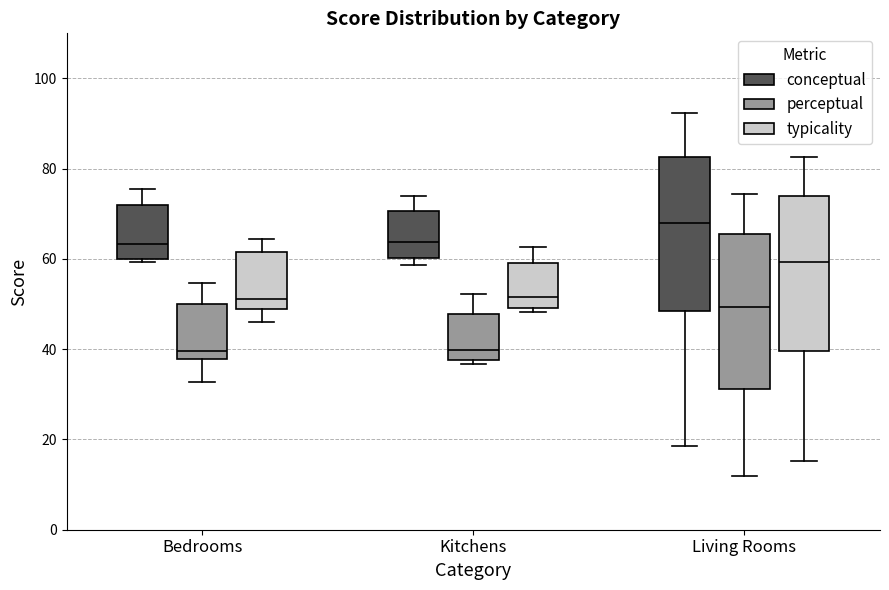

Reading left to right, transcribe this box plot: for each box, give where its median line is, the range the box spans, and where its two whiskers end, as read against the y-axis. The values are not printed on the chart, so give them approximately, as read against the axis.

Bedrooms (conceptual): median 64, box 60 to 72, whiskers 60 (just below the box's lower edge) to 76
Bedrooms (perceptual): median 40, box 38 to 50, whiskers 32 to 54
Bedrooms (typicality): median 52, box 48 to 62, whiskers 46 to 64
Kitchens (conceptual): median 64, box 60 to 70, whiskers 58 to 74
Kitchens (perceptual): median 40, box 38 to 48, whiskers 36 to 52
Kitchens (typicality): median 52, box 50 to 60, whiskers 48 to 62
Living Rooms (conceptual): median 68, box 48 to 82, whiskers 18 to 92
Living Rooms (perceptual): median 50, box 32 to 66, whiskers 12 to 74
Living Rooms (typicality): median 60, box 40 to 74, whiskers 16 to 82